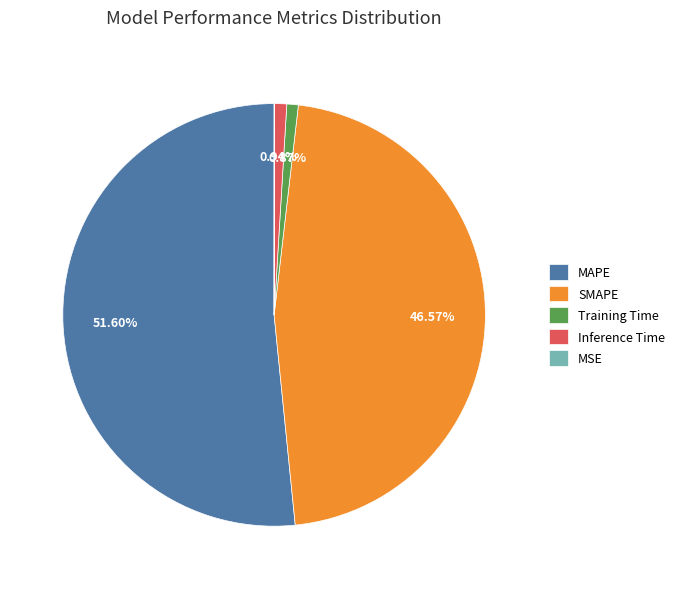

True or false: Inference Time accounts for 11% of the total.

False